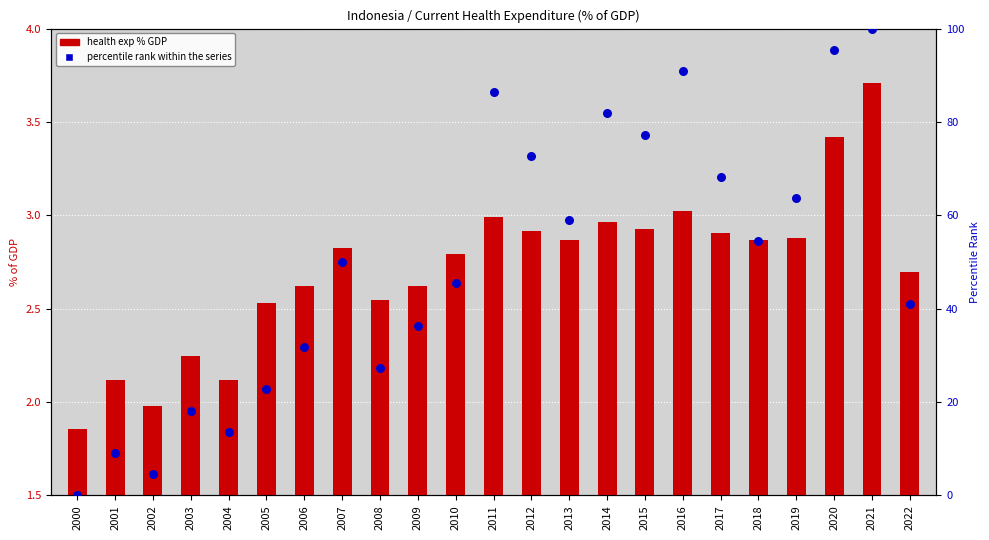

Which series contains the highest Y value?

Percentile rank within series